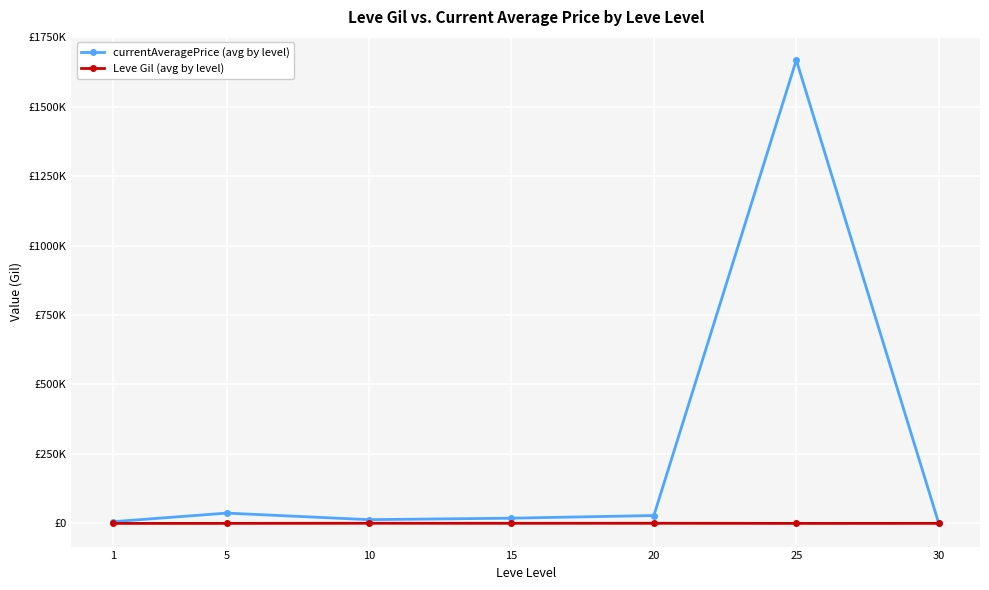

Does the chart have visible grid lines?

Yes